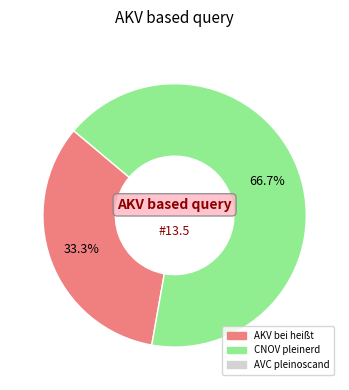

Does any single category account for the majority?

Yes